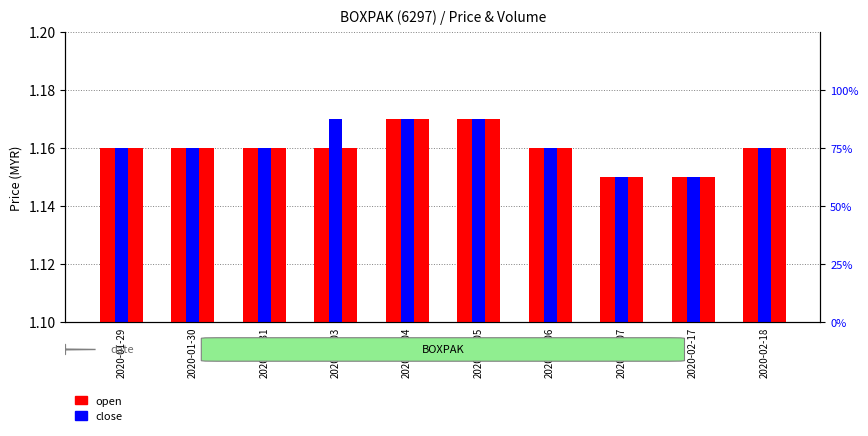

Which series has the largest total across all categories?

close